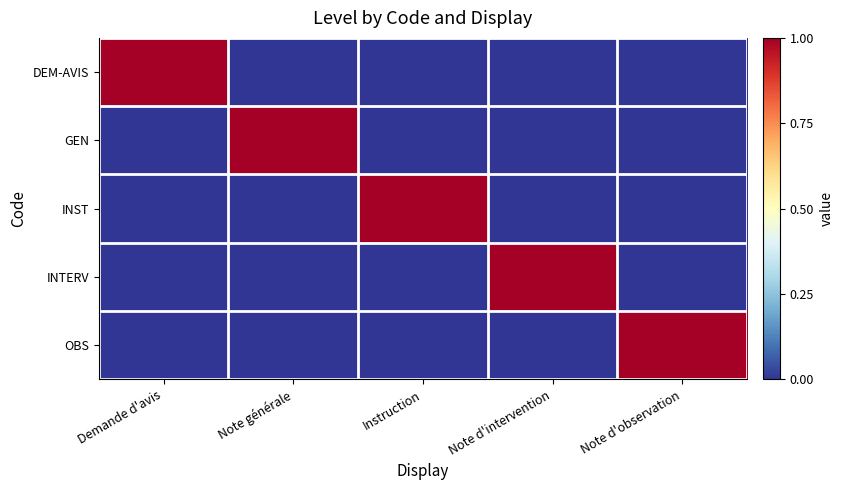

Which label corresponds to the smallest value in the chart?

Note générale